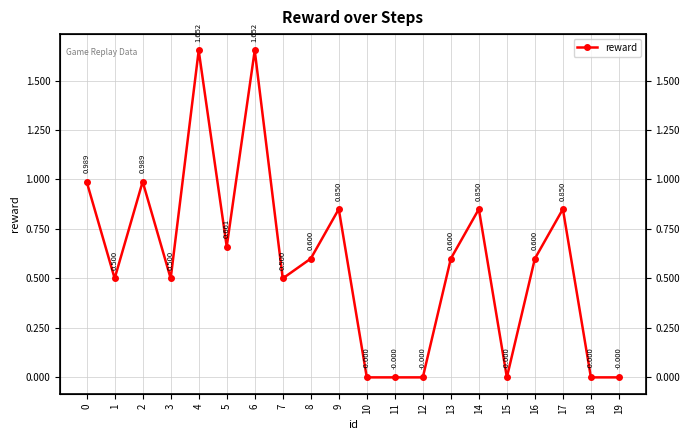

Reading left to right, transcribe all the data shown in this chart.

0=1.0	1=0.5	2=1.0	3=0.5	4=1.7	5=0.7	6=1.7	7=0.5	8=0.6	9=0.9	10=-0.0	11=-0.0	12=-0.0	13=0.6	14=0.9	15=-0.0	16=0.6	17=0.9	18=-0.0	19=-0.0